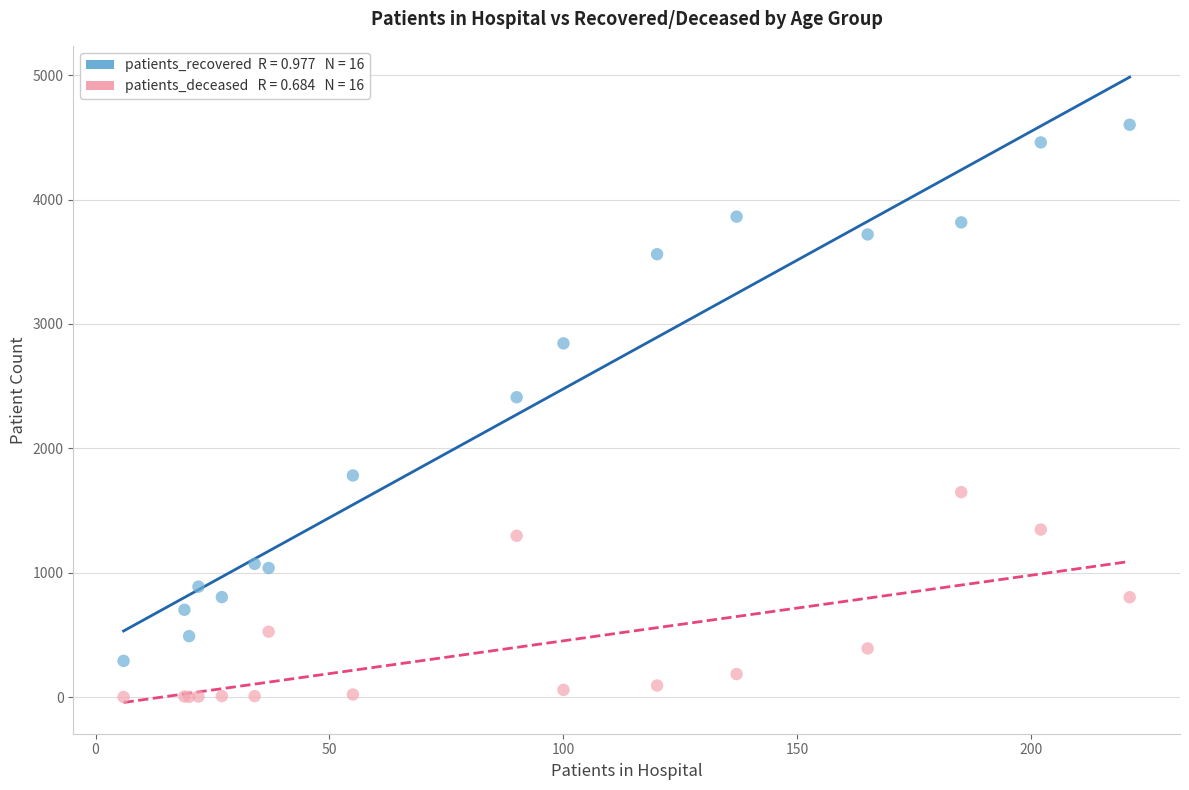

Across all series, what Y value is closest to 2301?

2411